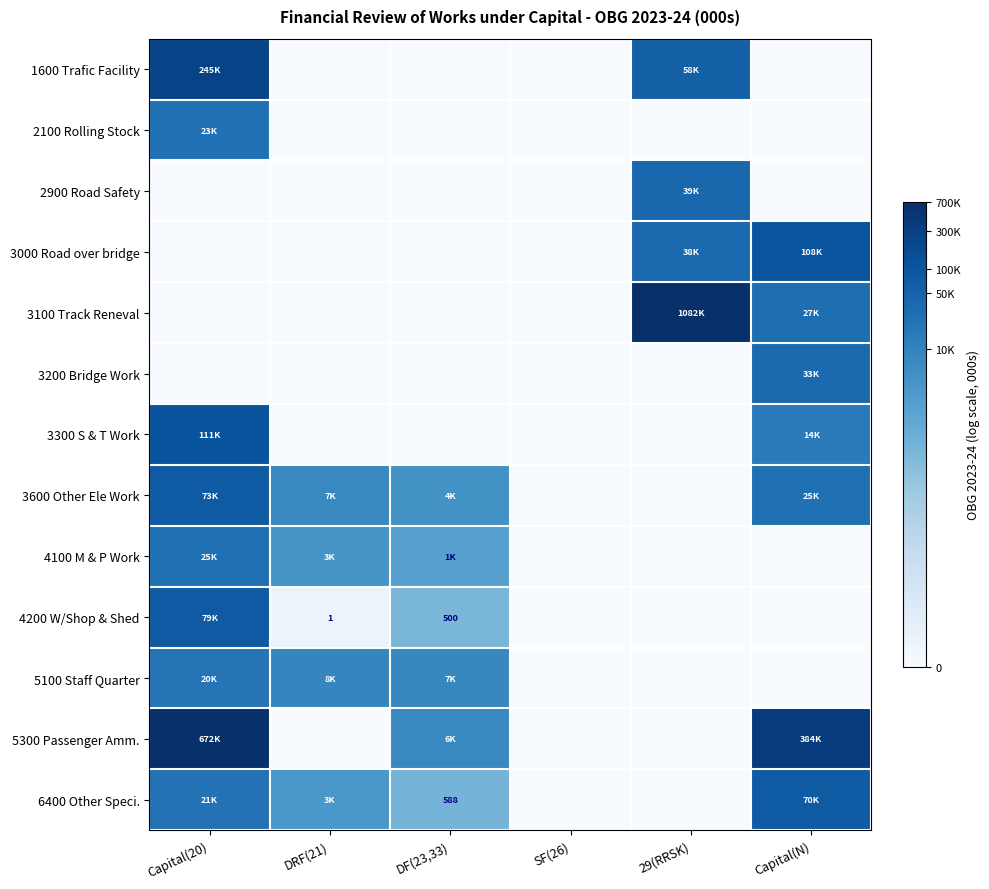

At which label does 3300 S & T Work reach its peak?

Capital(20)